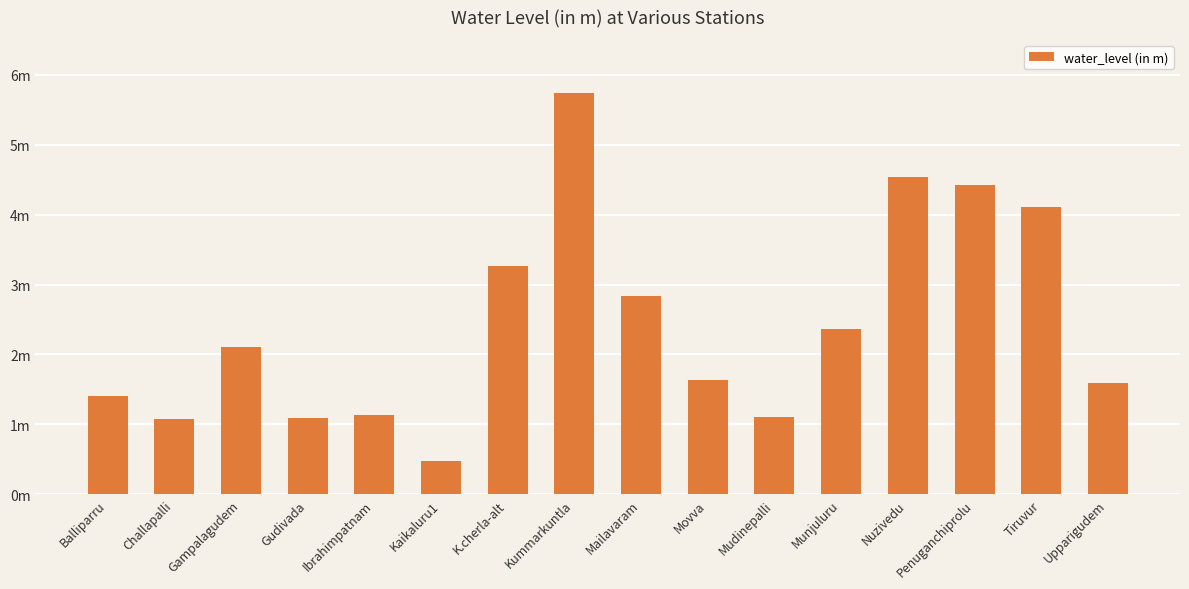

How many distinct data groups are displayed?

1